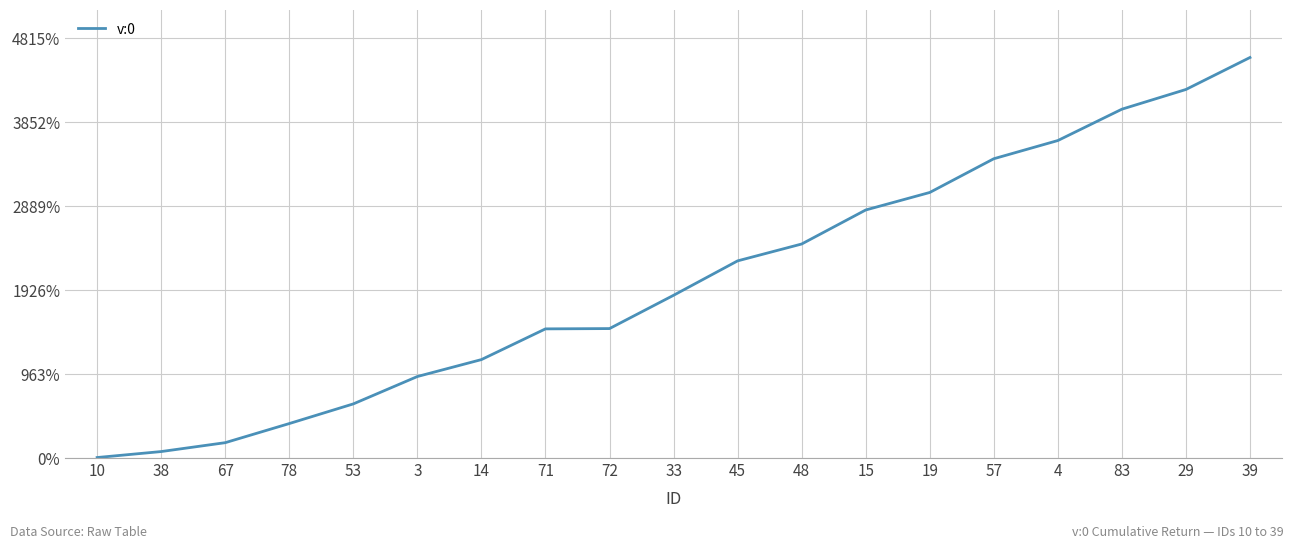

The value at 71 is 1474.7. True or false?

True